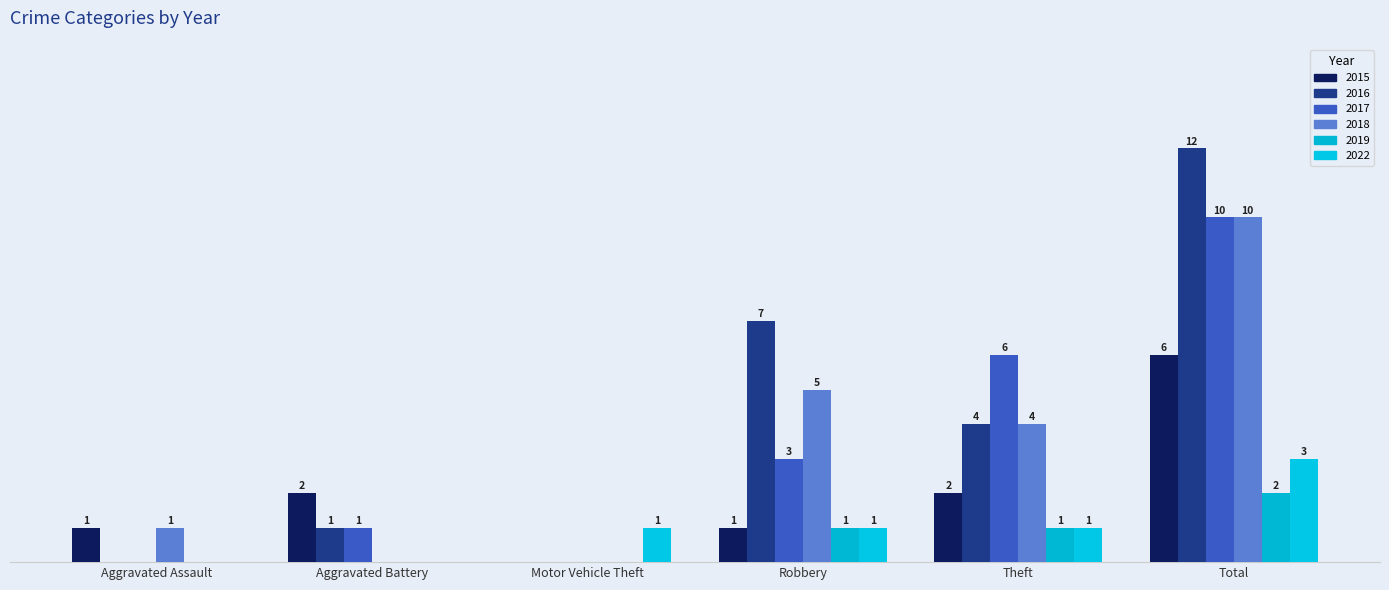

What is the label of the 3rd bar from the left?

Motor Vehicle Theft